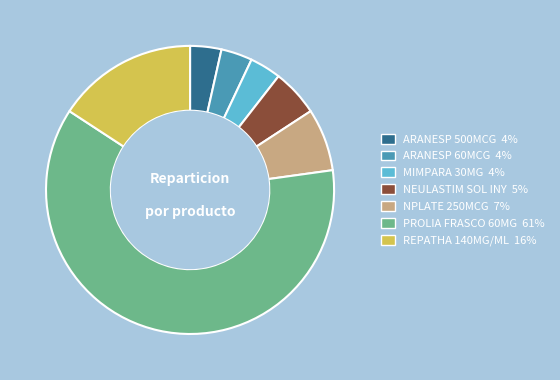

Is there a majority slice in this chart?

Yes